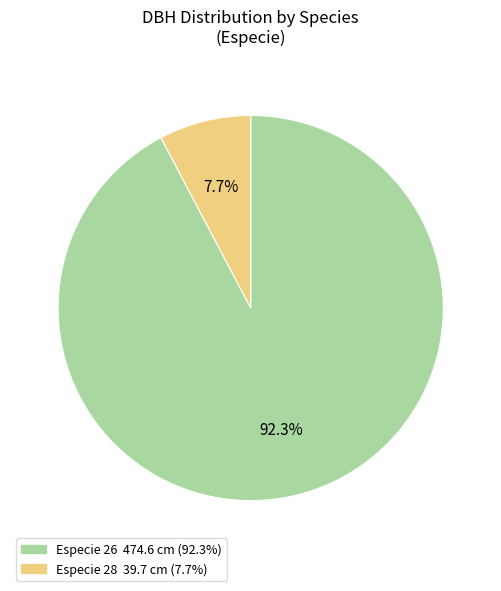

How many slices are in this pie chart?

2